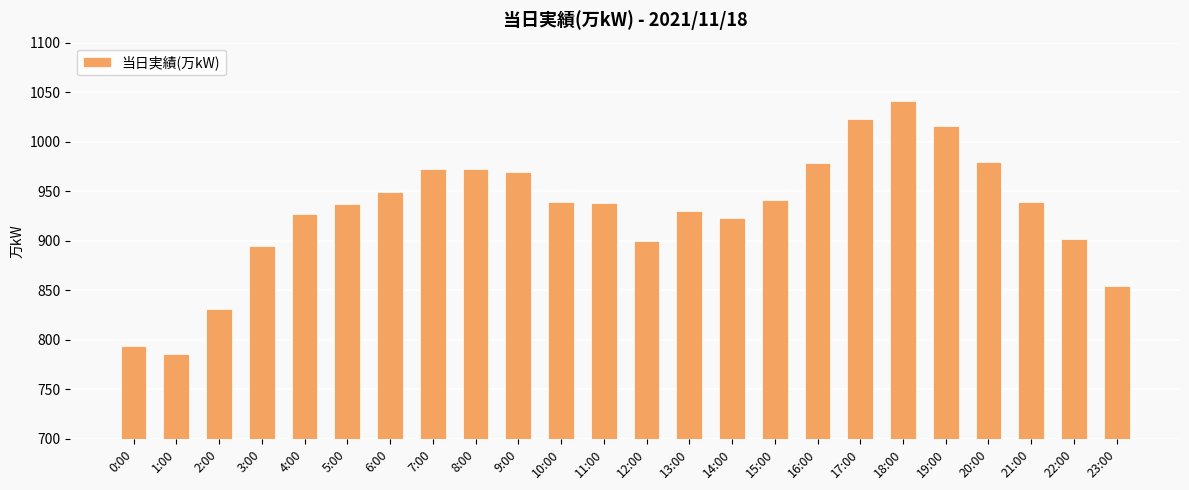

What is the value of the 14th bar from the left?

930